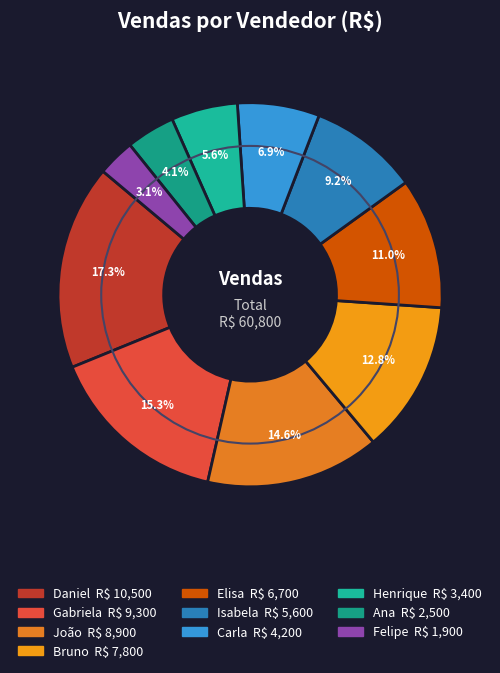

Which slice is the smallest?

Felipe